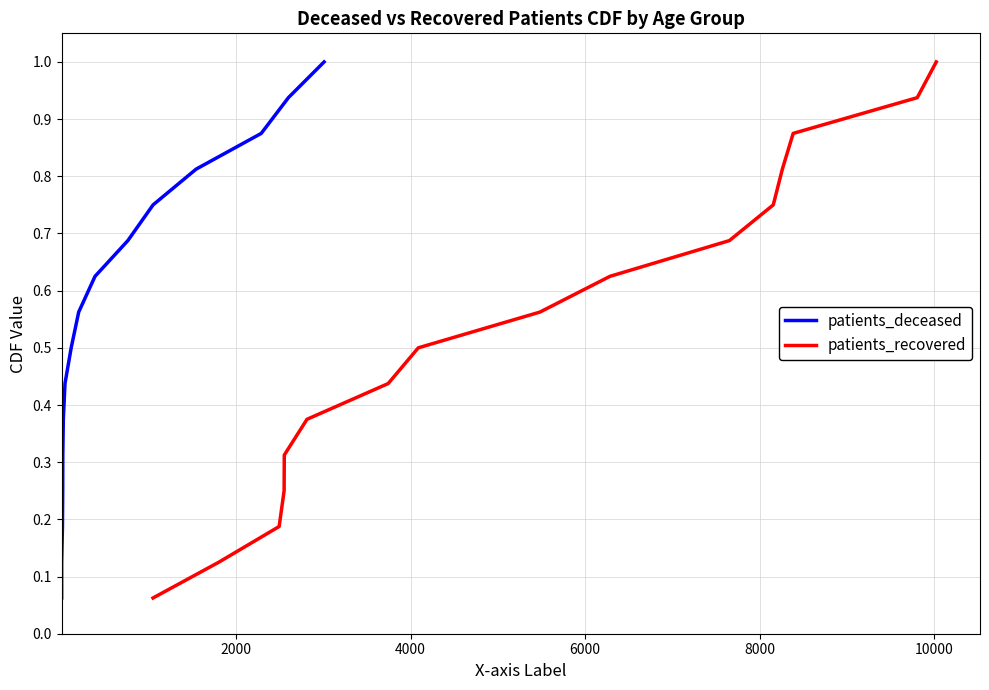

What is the highest value of the patients_recovered series?

1.0